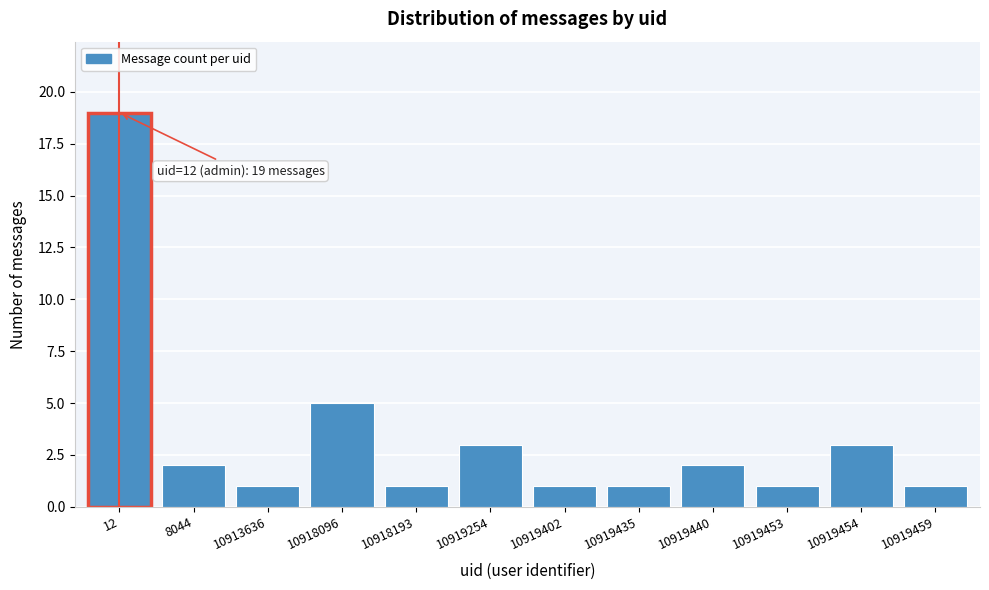

Reading left to right, transcribe all the data shown in this chart.

19	2	1	5	1	3	1	1	2	1	3	1